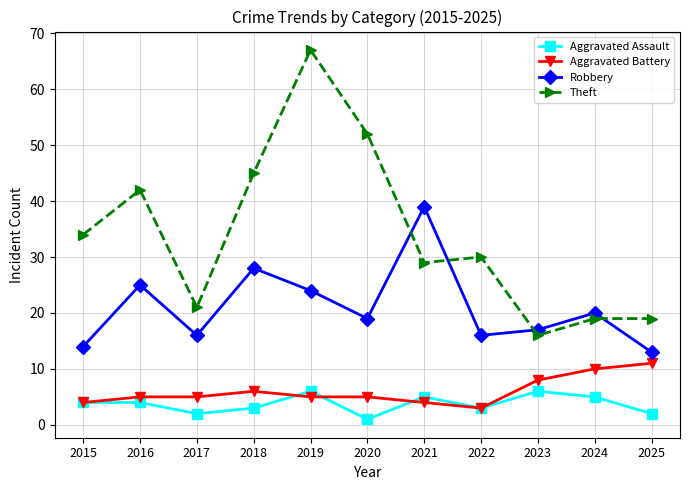

True or false: Theft and Aggravated Assault cross at least once.

False